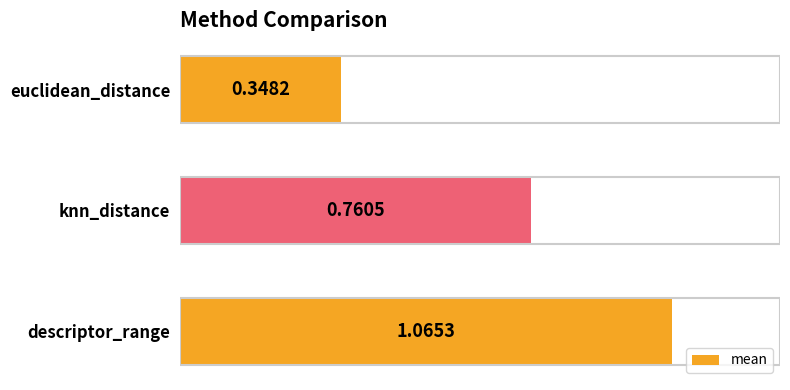

Count the number of categories in the chart.

3